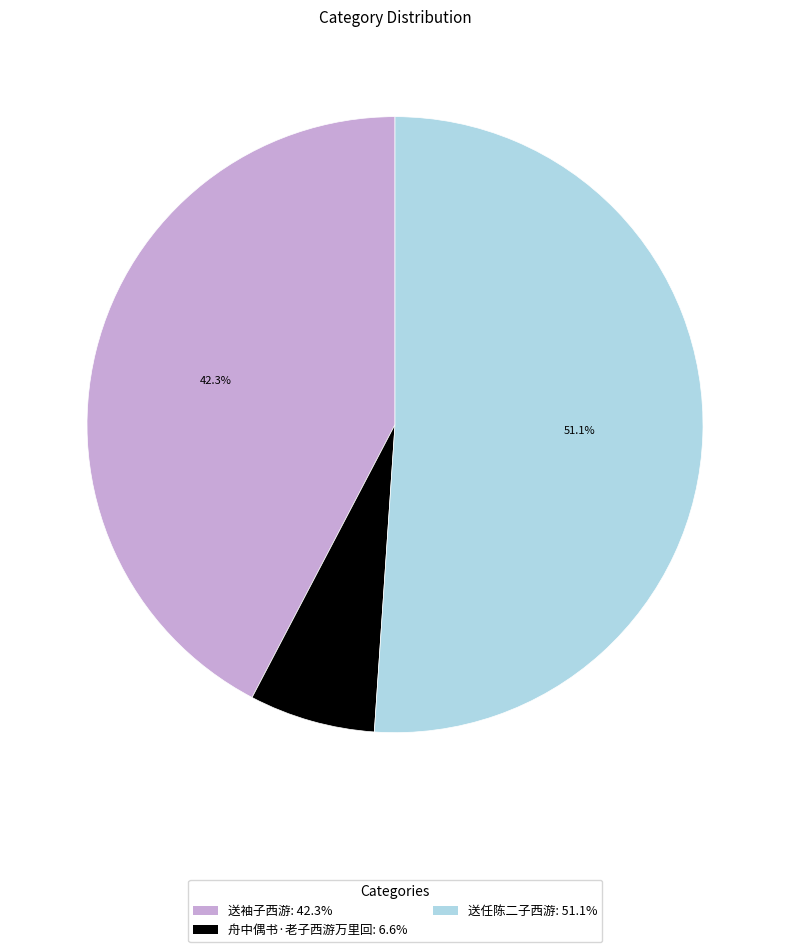

Approximately how many times larger is the value at 送袖子西游: 42.3% compared to 舟中偶书·老子西游万里回: 6.6%?

6.4